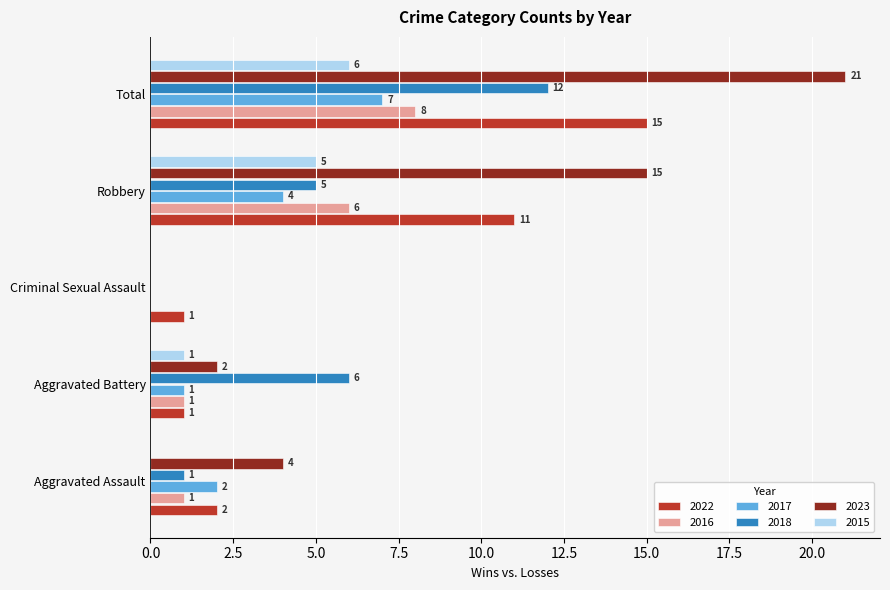

Which series has the largest range (max minus min)?

2023